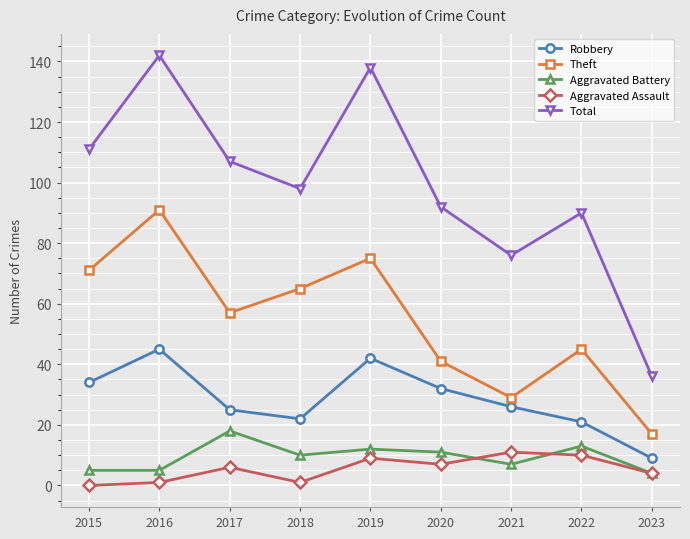

Between 2022 and 2023, which series saw the biggest shift?

Total